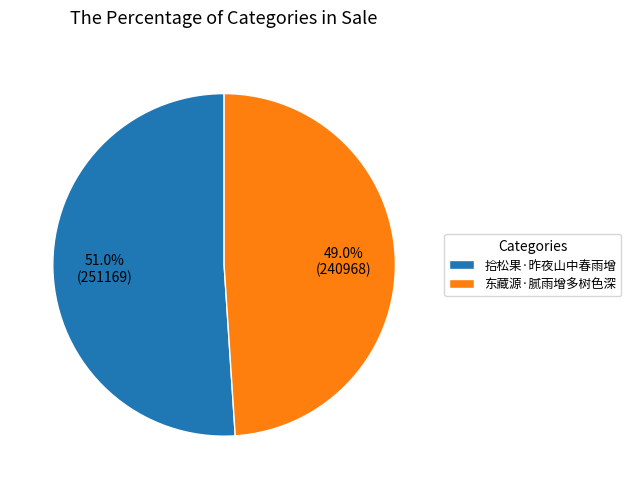

To the nearest percent, what is the combined percentage of 拾松果·昨夜山中春雨增 and 东藏源·腻雨增多树色深?

100%